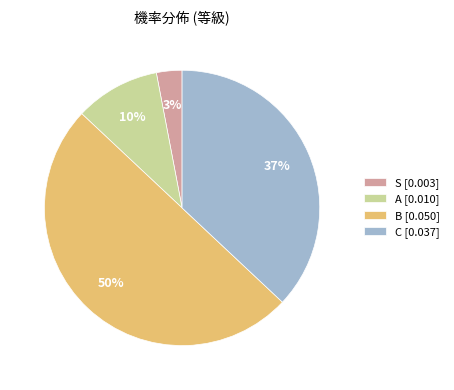

How many segments does this pie chart have?

4